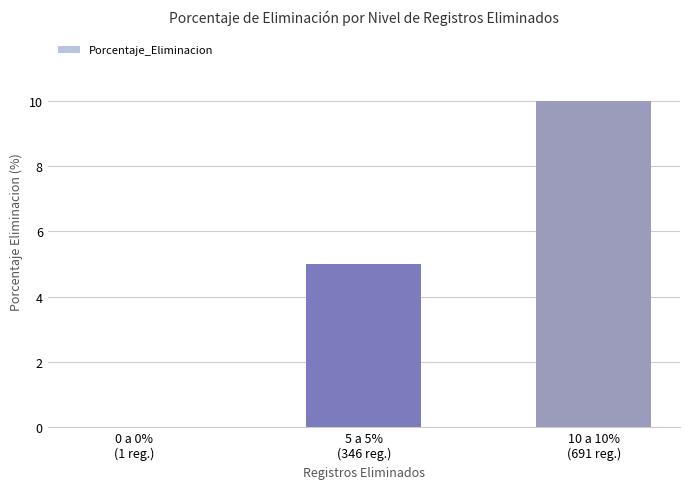

What is the maximum value shown in the chart?

10